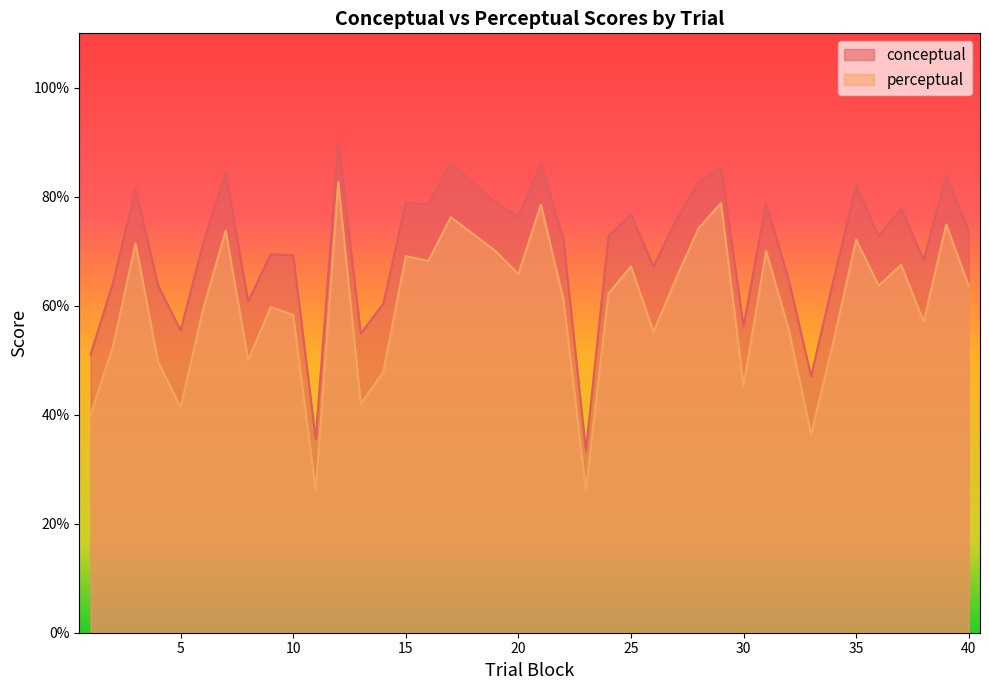

Which series has the widest spread of values?

conceptual